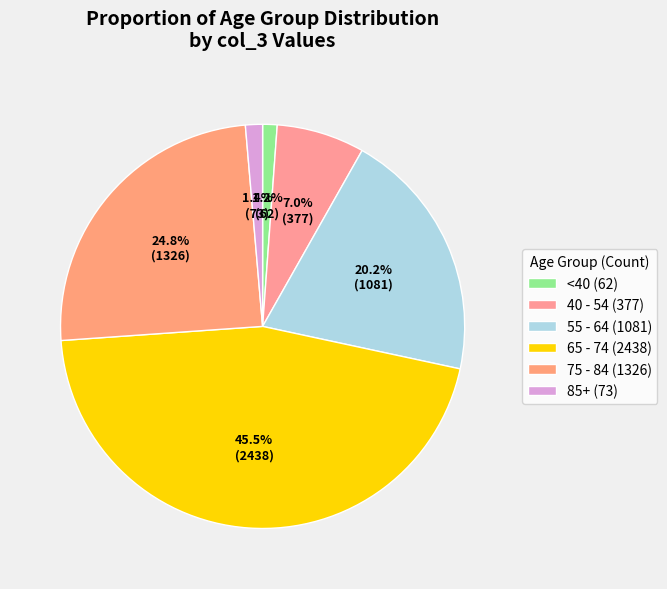

How many segments does this pie chart have?

6